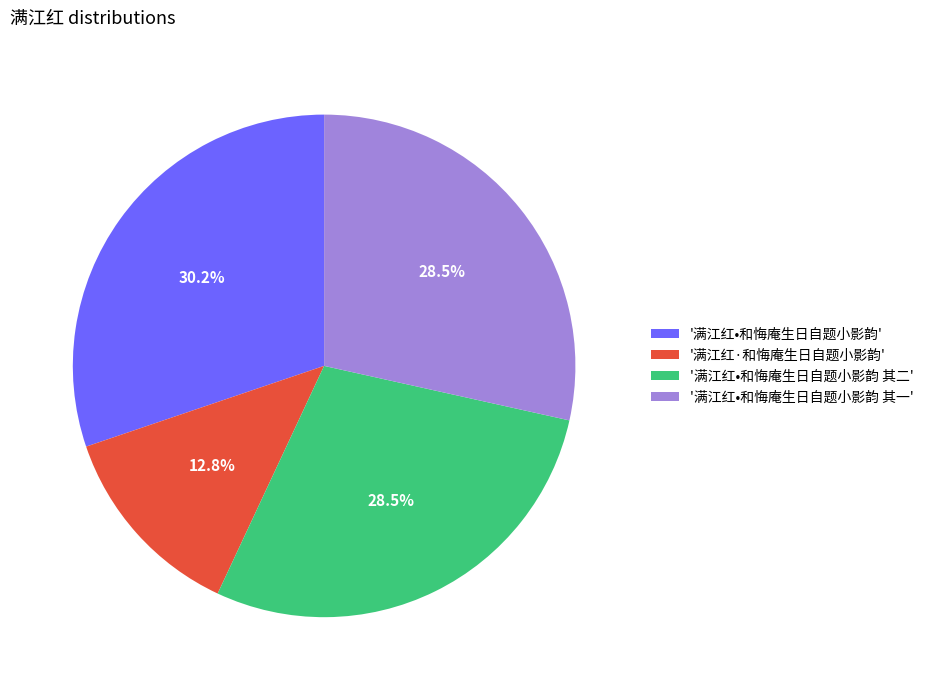

Which slice is the smallest?

'满江红·和悔庵生日自题小影韵'